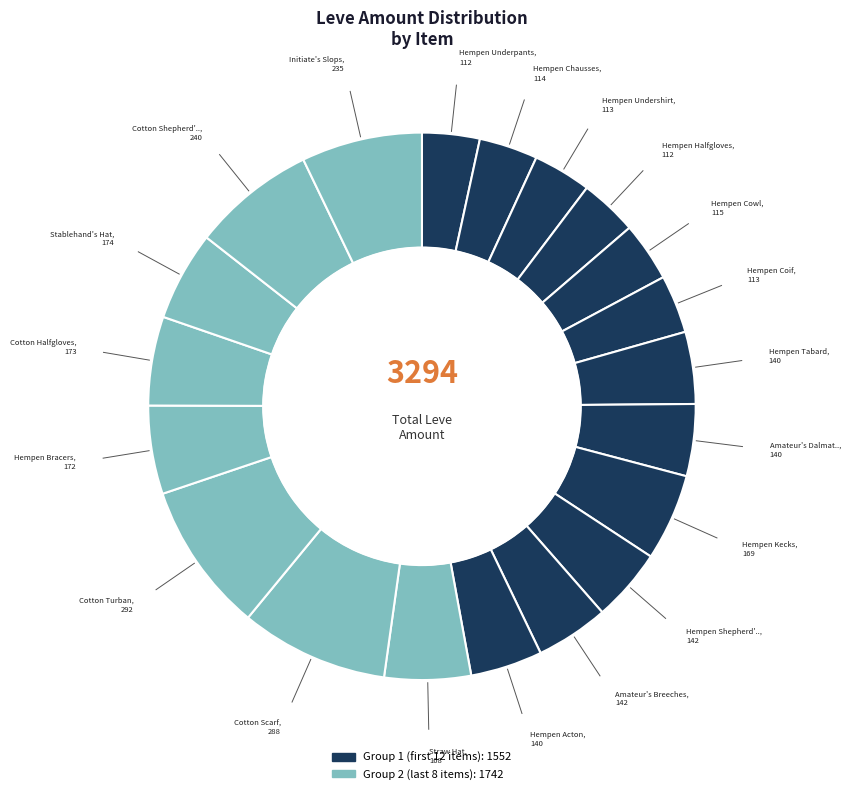

How many slices are in this pie chart?

20